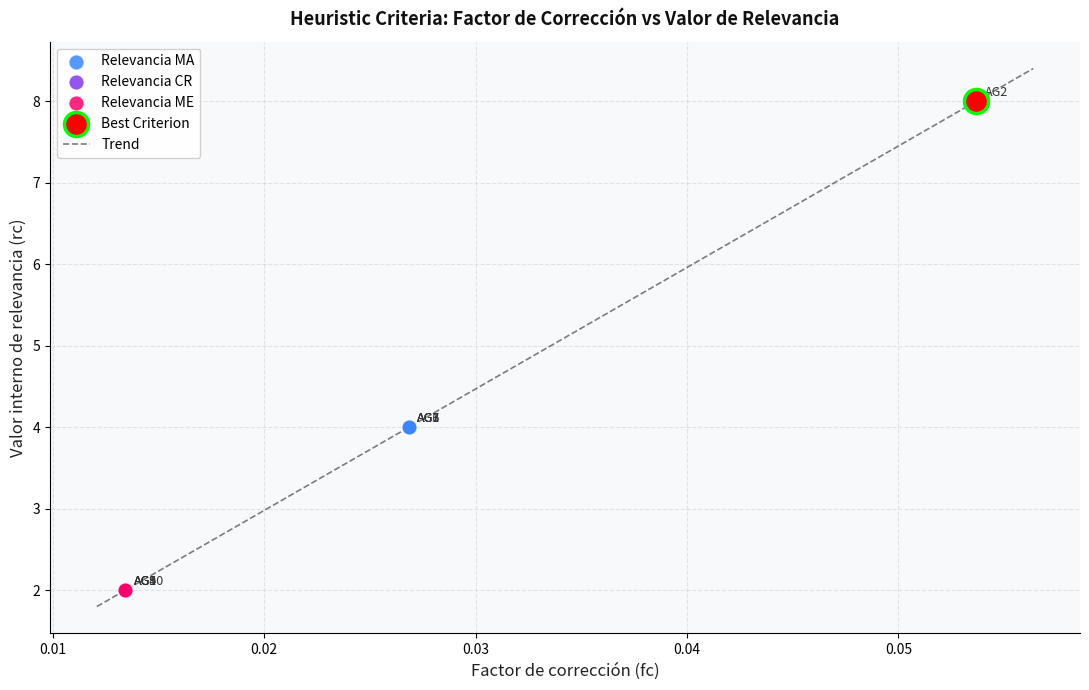

What is the maximum value shown in the chart?

8.4